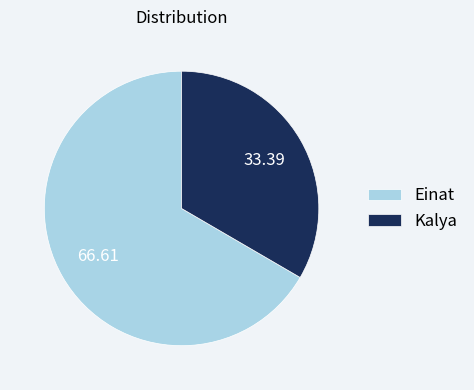

Do Kalya and Einat together represent more than half of the pie?

Yes